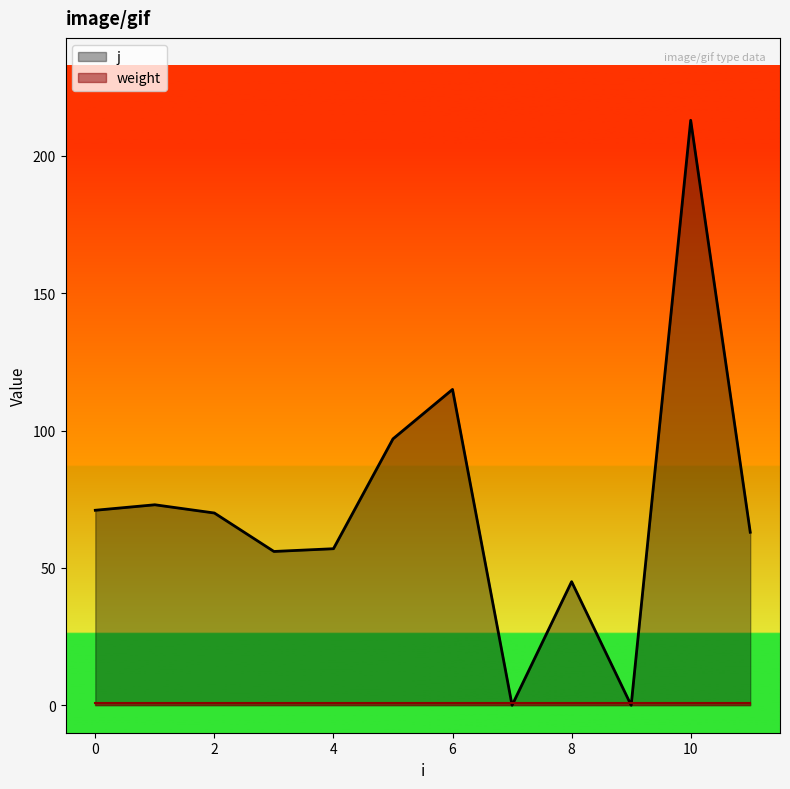

List the labels in order of value, smallest first.

7, 9, 8, 3, 4, 11, 2, 0, 1, 5, 6, 10